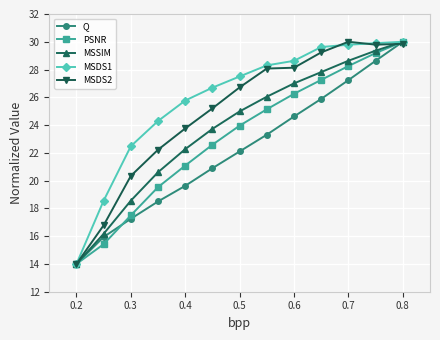

Which series has the largest total across all categories?

MSDS1